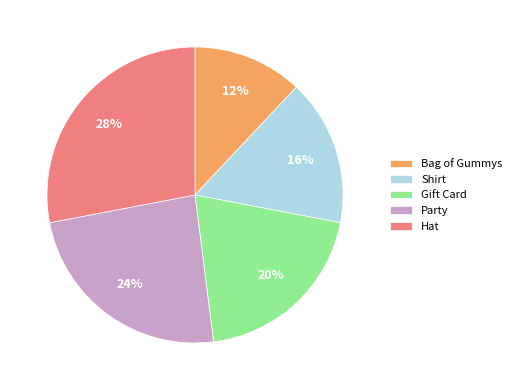

Count the number of slices in the pie.

5